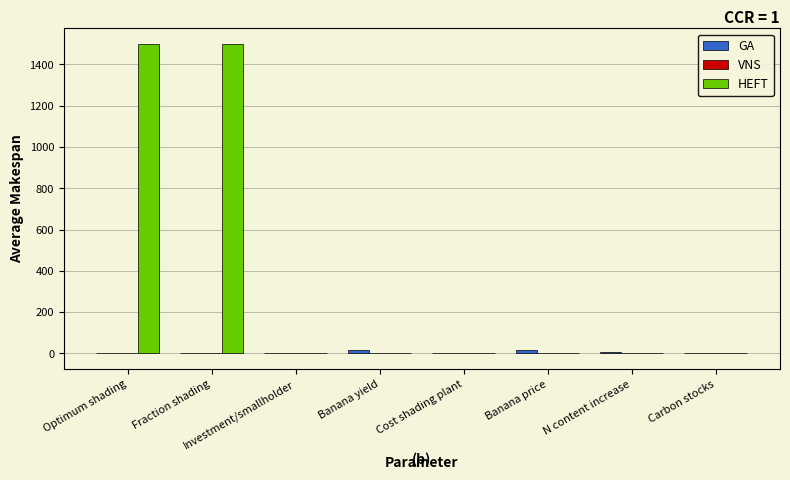

The HEFT series shows -0.0 at N content increase. True or false?

True